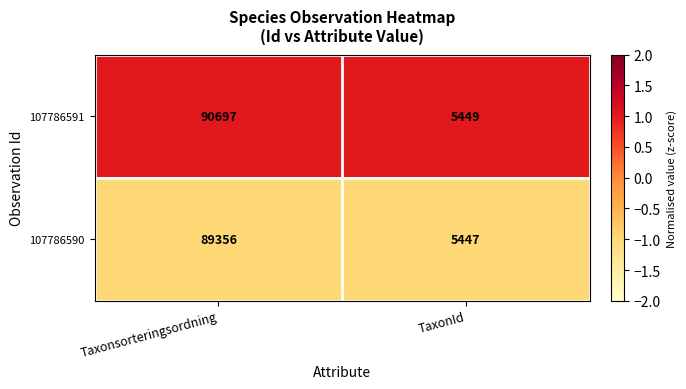

What is the greatest value displayed?

90697